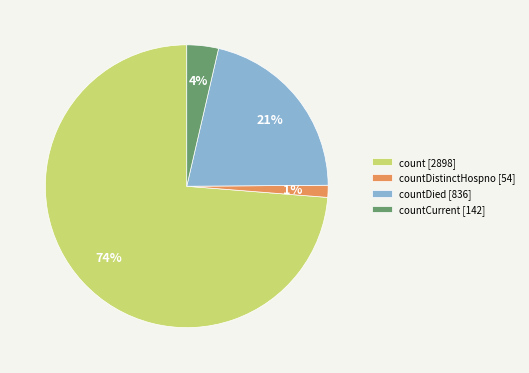

To the nearest percent, what is the average slice percentage?

25%